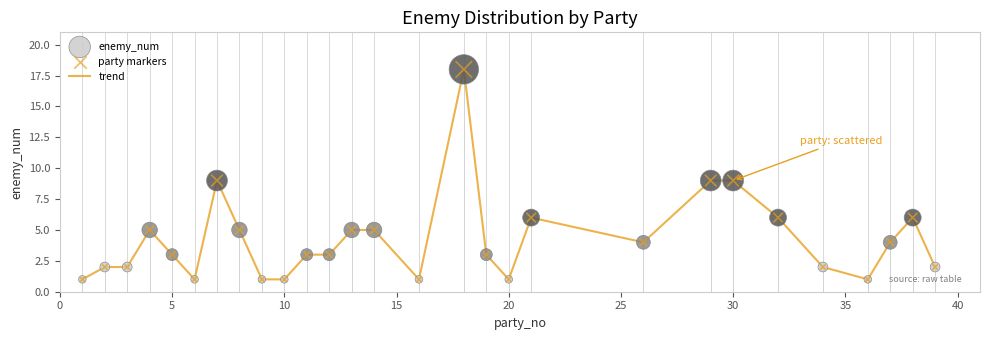

What is the greatest value displayed?

18